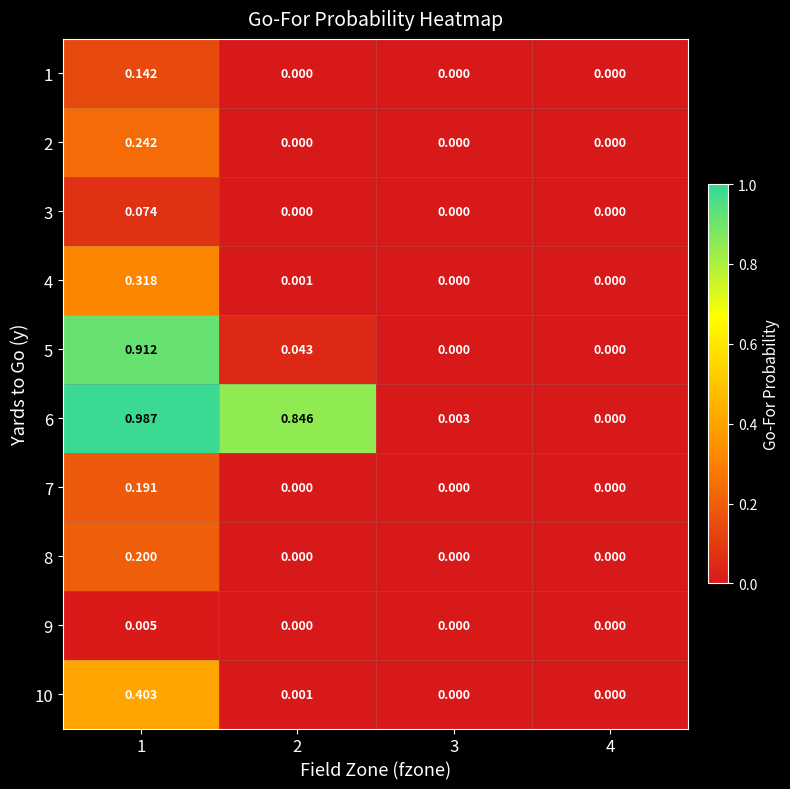

Which series has the largest range (max minus min)?

6